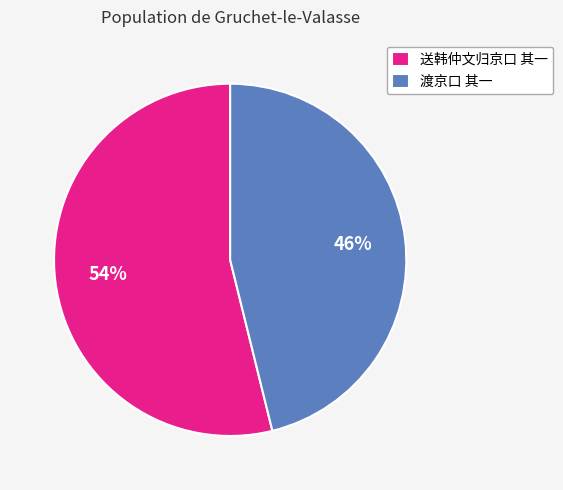

How many slices are in this pie chart?

2